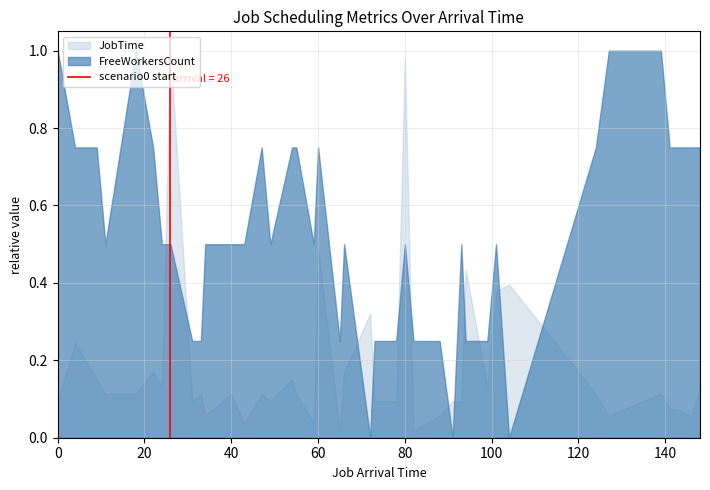

Which series has the largest total across all categories?

FreeWorkersCount